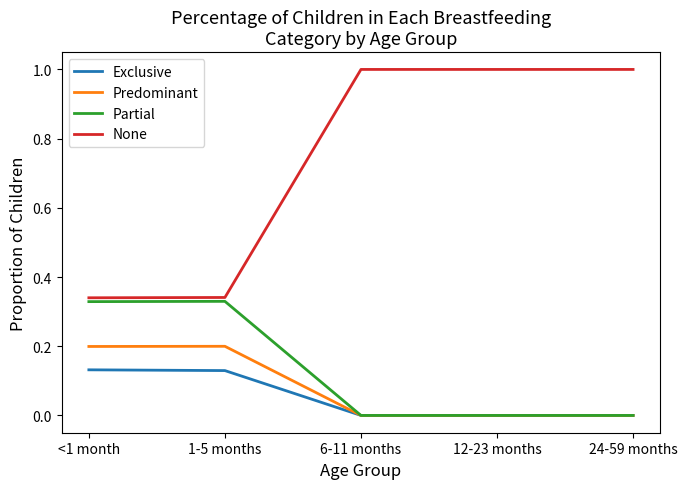

What is the maximum value shown in the chart?

1.0